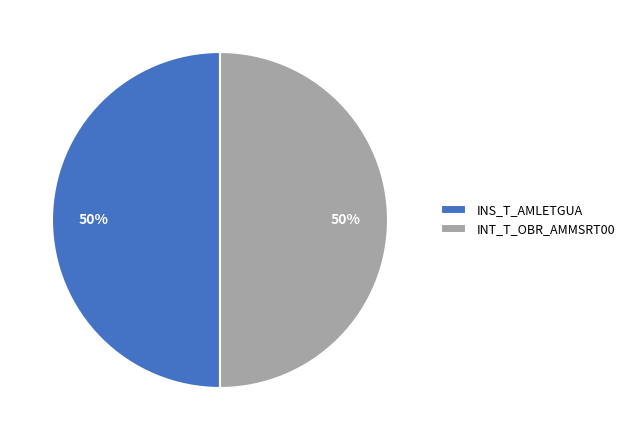

To the nearest percent, what is the combined percentage of INS_T_AMLETGUA and INT_T_OBR_AMMSRT00?

100%